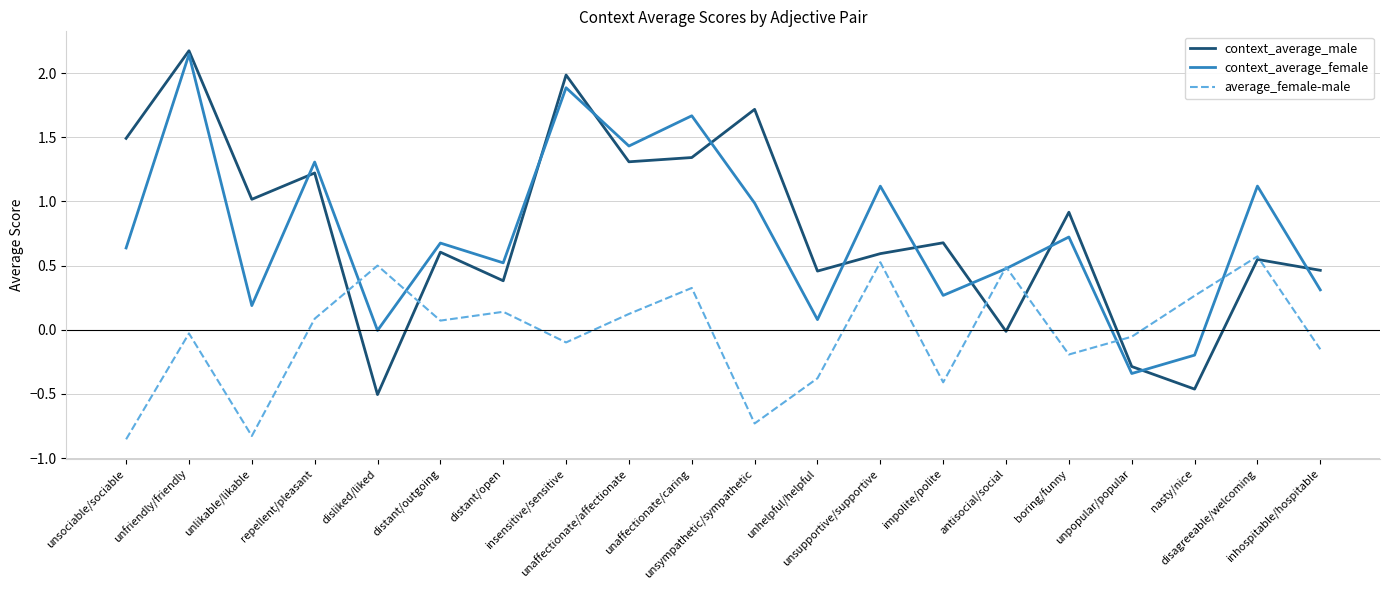

What is the greatest value displayed?

2.2